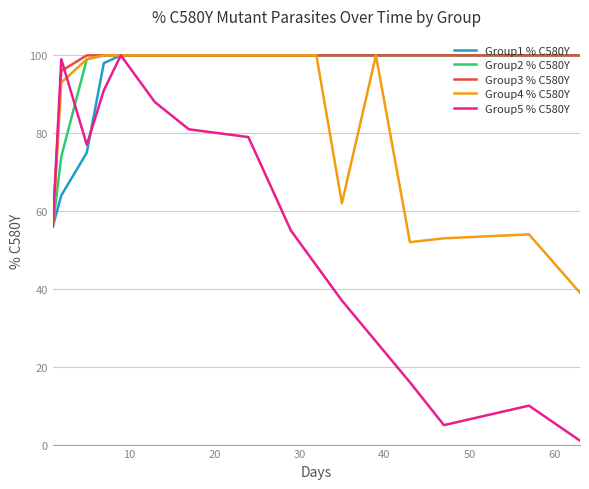

What is the highest value of the Group1 % C580Y series?

100